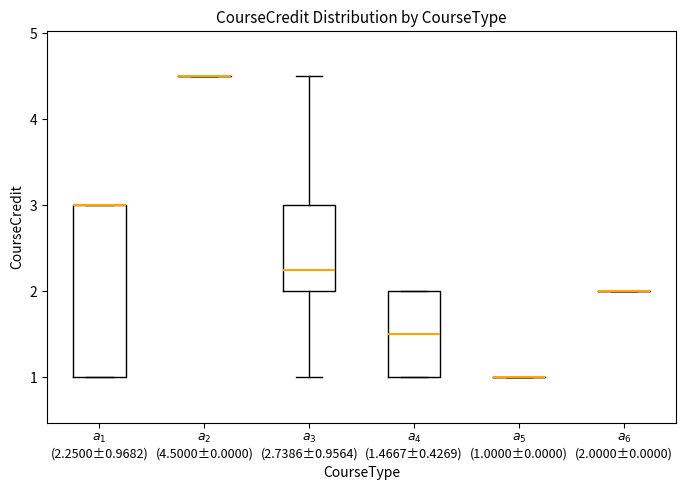

Reading left to right, transcribe this box plot: for each box, give where its median line is, the range the box spans, and where its two whiskers end, as read against the y-axis. The values are not printed on the chart, so give them approximately, as read against the axis.

$a_{1}$ (2.2500±0.9682): median 3.0 (drawn on the box's upper edge), box 1.0 to 3.0, whiskers 1.0 to 3.0
$a_{2}$ (4.5000±0.0000): box collapsed to a line at 4.5, whiskers 4.5 to 4.5
$a_{3}$ (2.7386±0.9564): median 2.3, box 2.0 to 3.0, whiskers 1.0 to 4.5
$a_{4}$ (1.4667±0.4269): median 1.5, box 1.0 to 2.0, whiskers 1.0 to 2.0
$a_{5}$ (1.0000±0.0000): box collapsed to a line at 1.0, whiskers 1.0 to 1.0
$a_{6}$ (2.0000±0.0000): box collapsed to a line at 2.0, whiskers 2.0 to 2.0